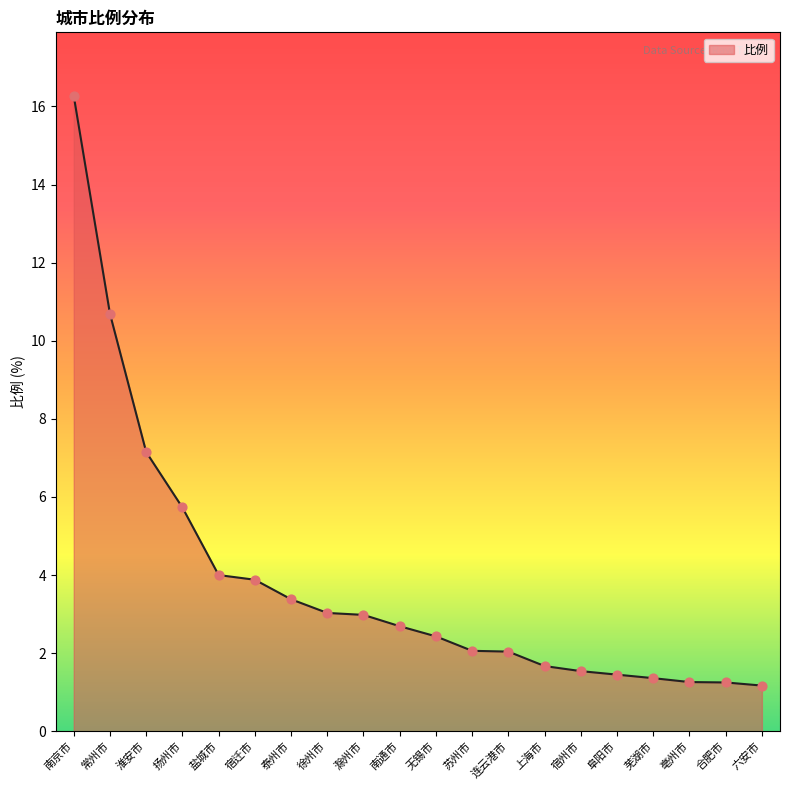

Which has a higher value, 苏州市 or 盐城市?

盐城市